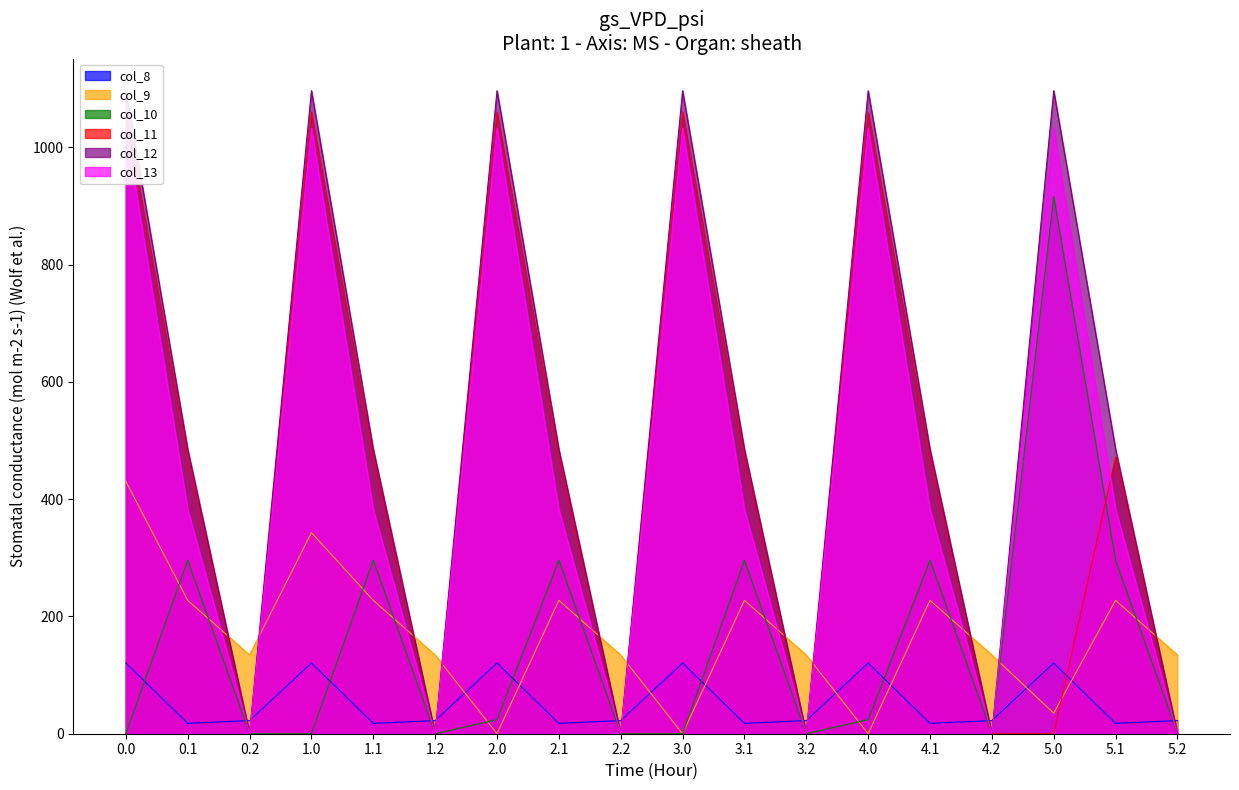

Which series changed the most between 2.2 and 5.0?

col_12